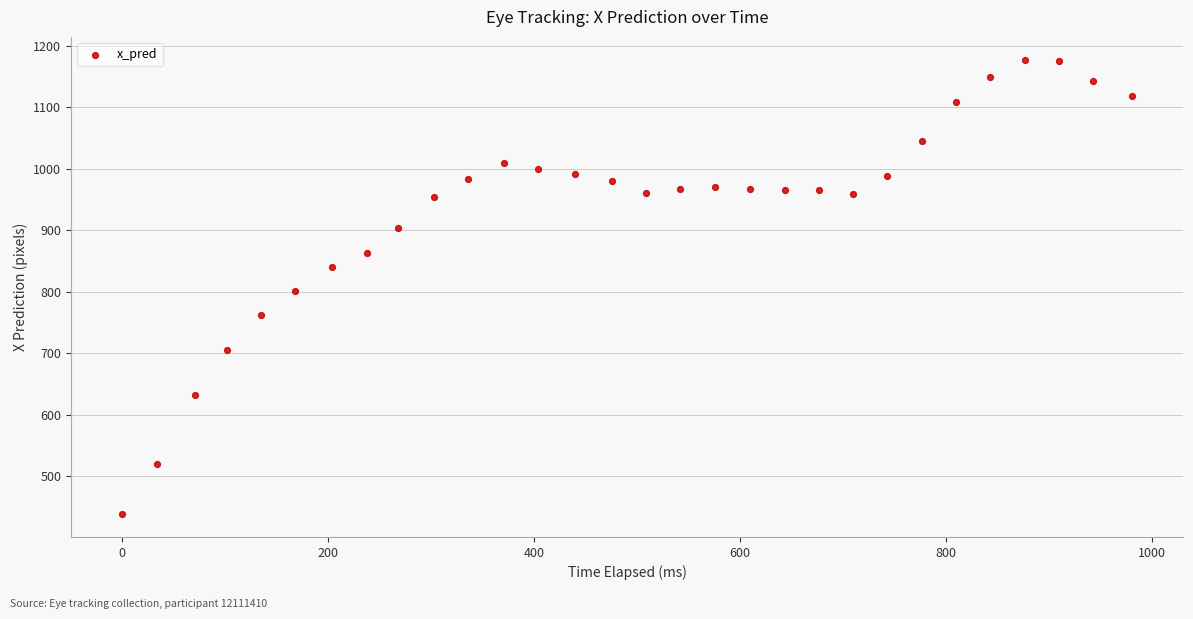

What is the range of Y values (max minus min)?

739.1